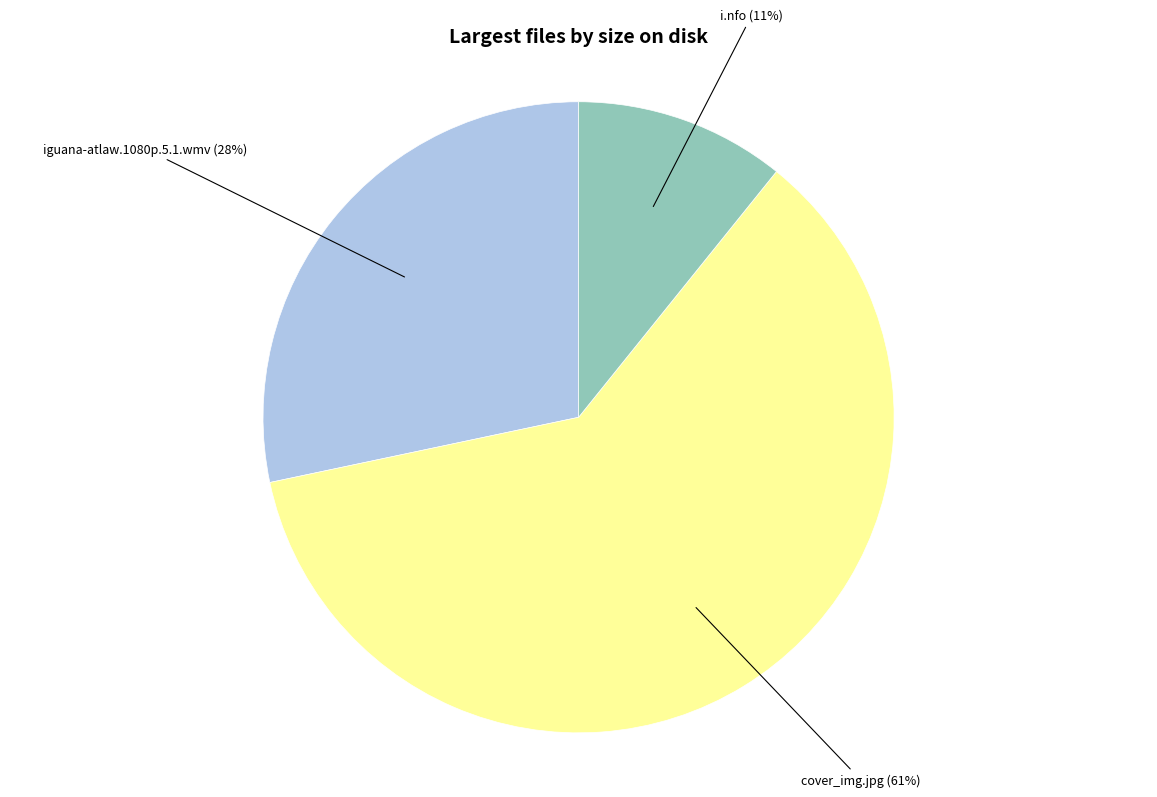

Is there any slice that represents more than half of the pie?

Yes